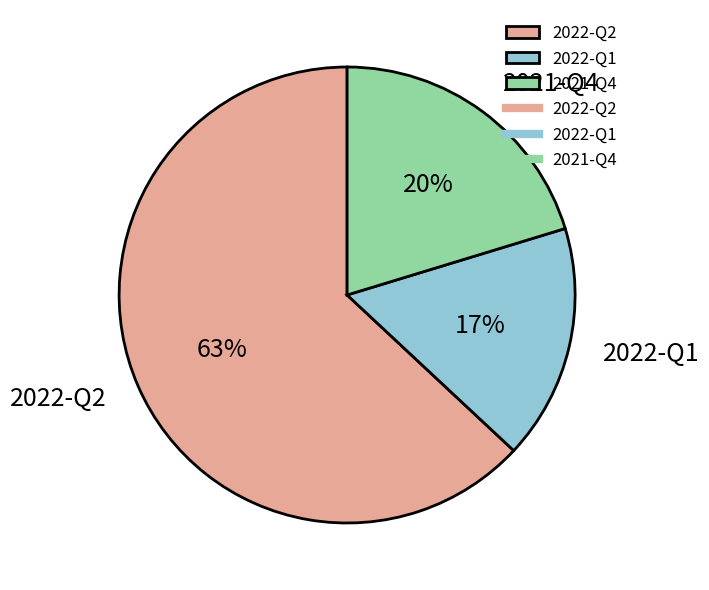

Do 2022-Q2 and 2021-Q4 together represent more than half of the pie?

Yes